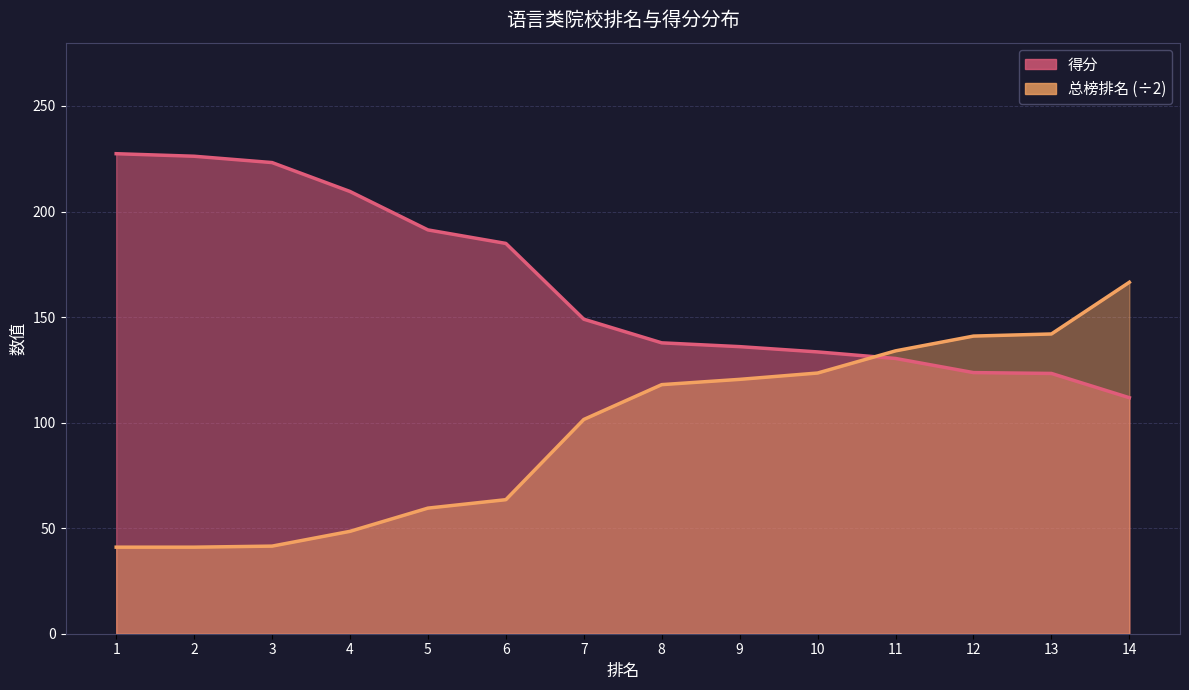

What is the difference between the maximum and minimum values in the 得分 series?

115.6